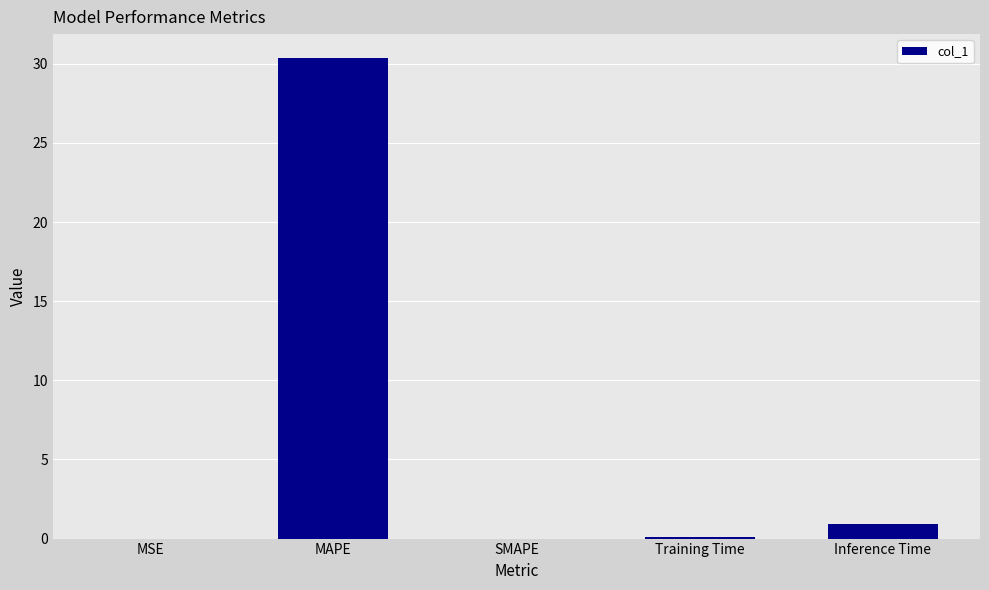

What is the maximum value shown in the chart?

30.4